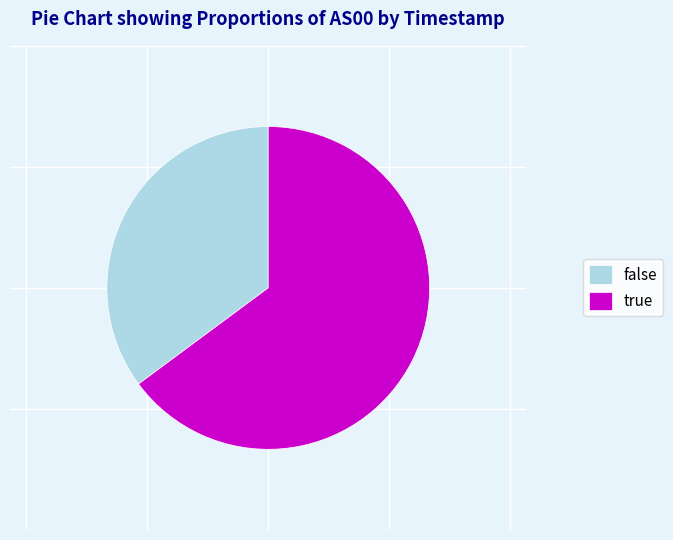

Which has a higher value, true or false?

true